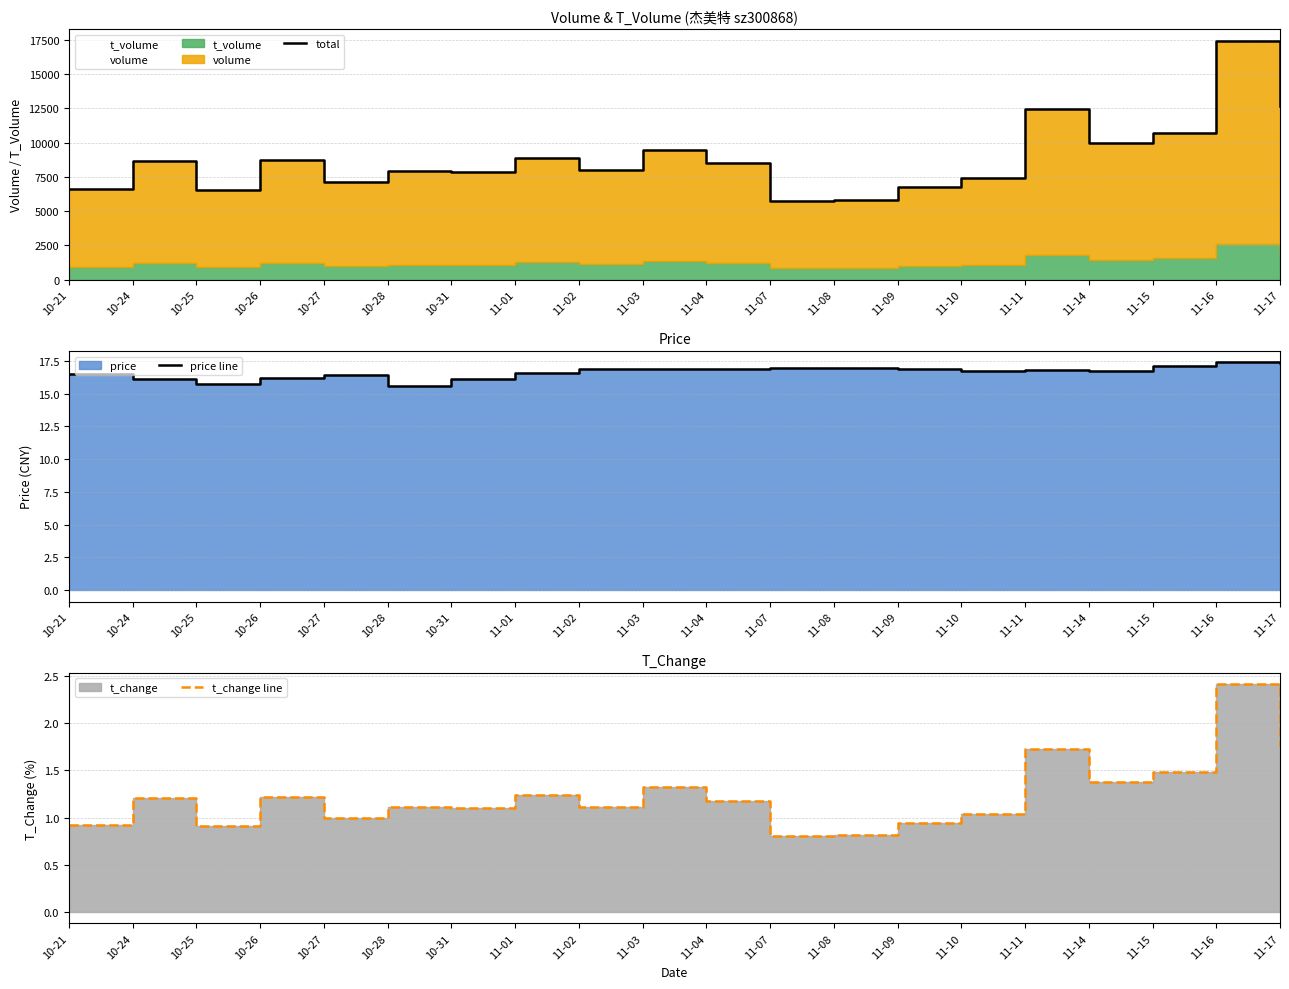

How many lines are shown in the chart?

3